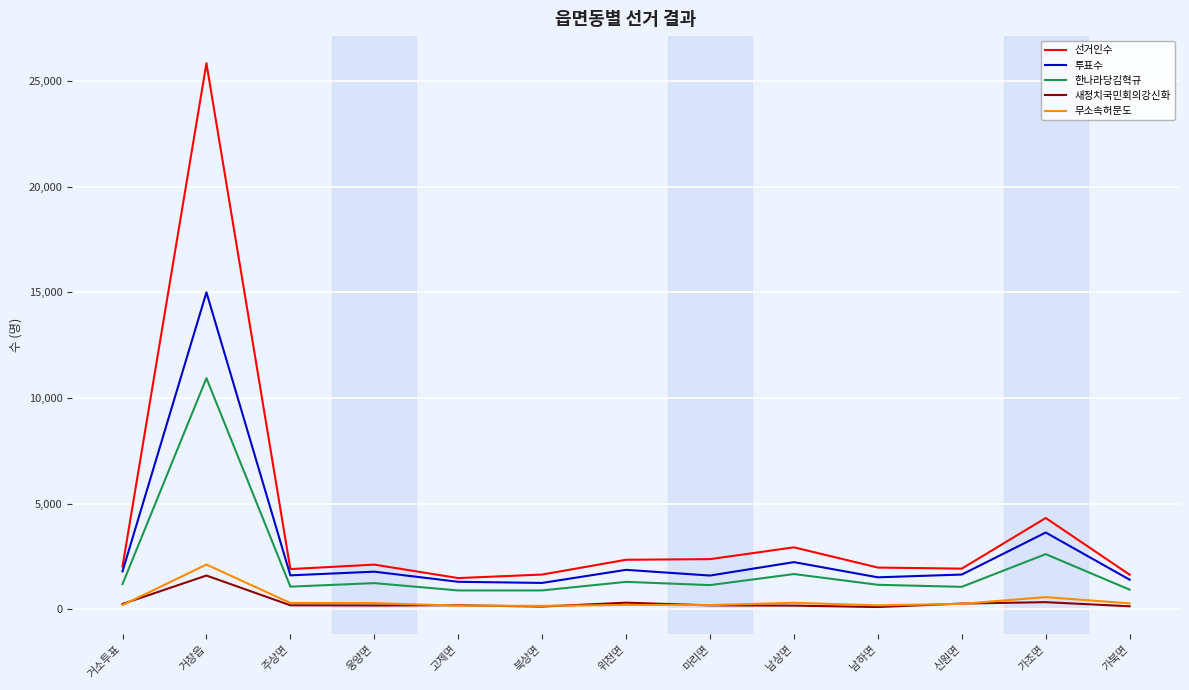

True or false: 투표수 has a value of 2618 at 주상면.

False